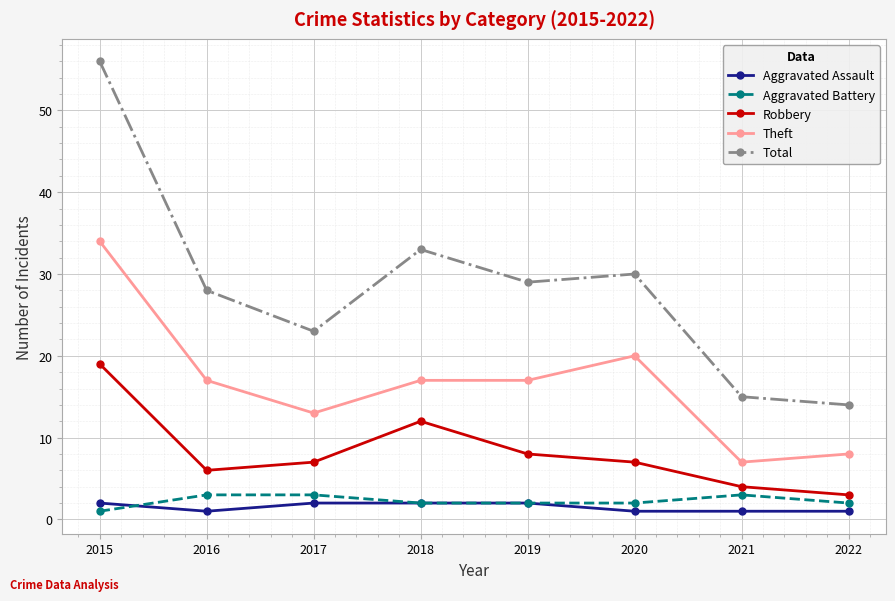

Which series has the largest range (max minus min)?

Total